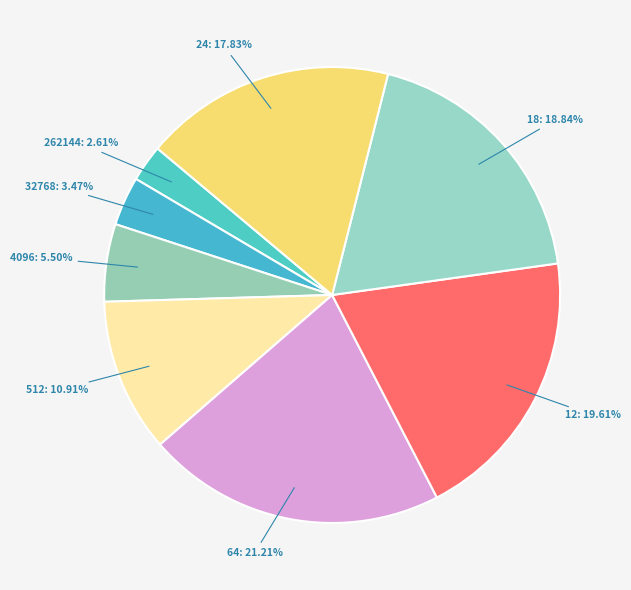

What percentage is the 262144 slice, to the nearest percent?

3%